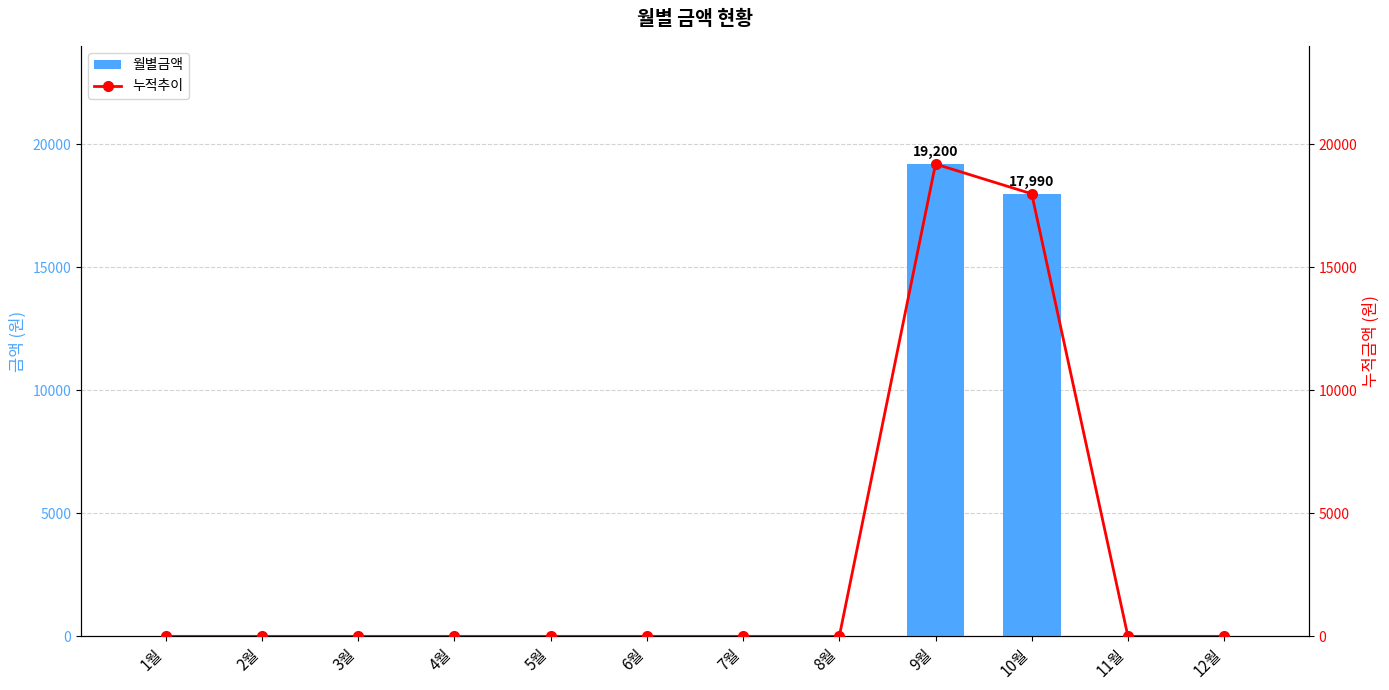

How many values in the 월별금액 series exceed 0?

2